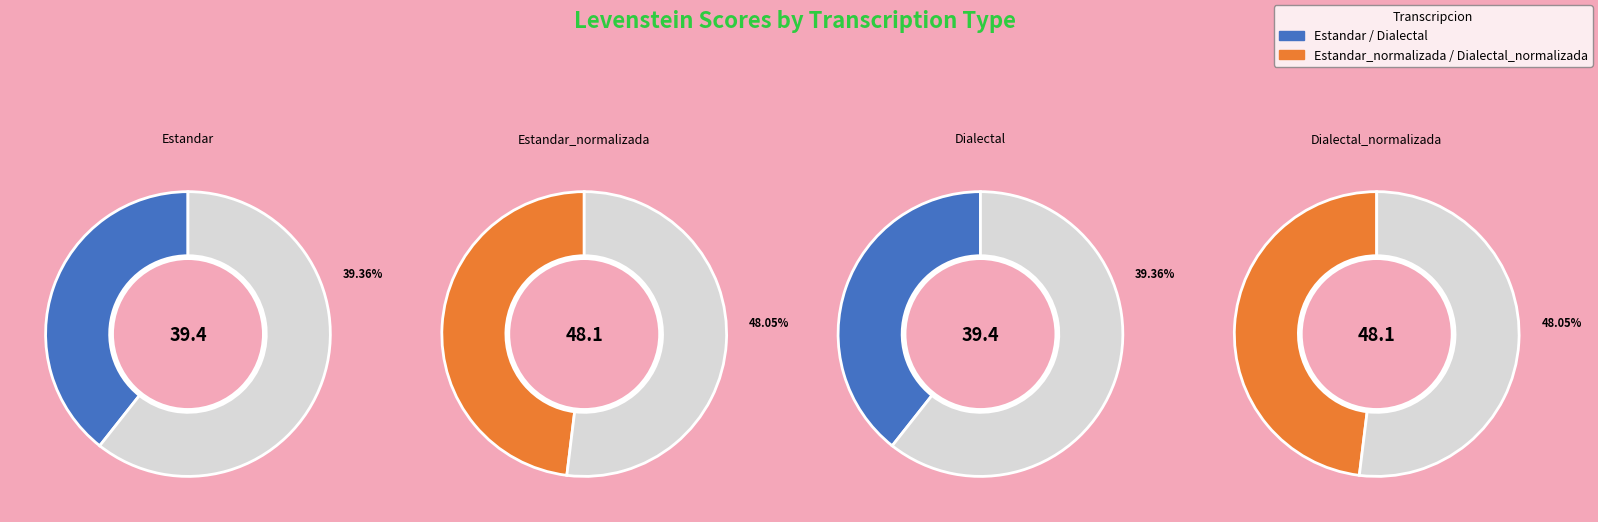

Is Dialectal the majority of the pie?

No